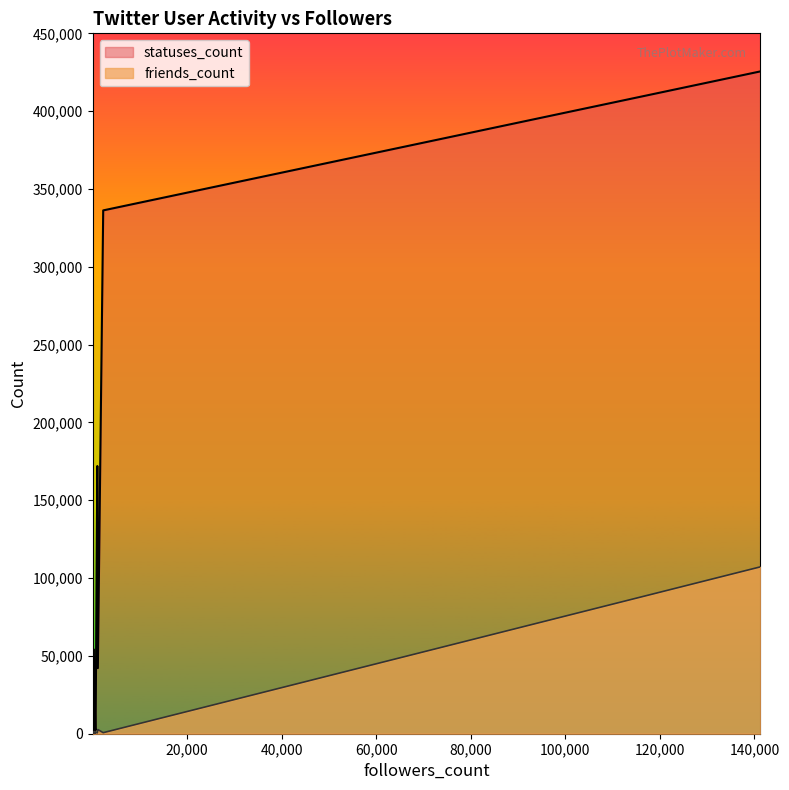

What is the difference between the highest and lowest values at 2246?

335566